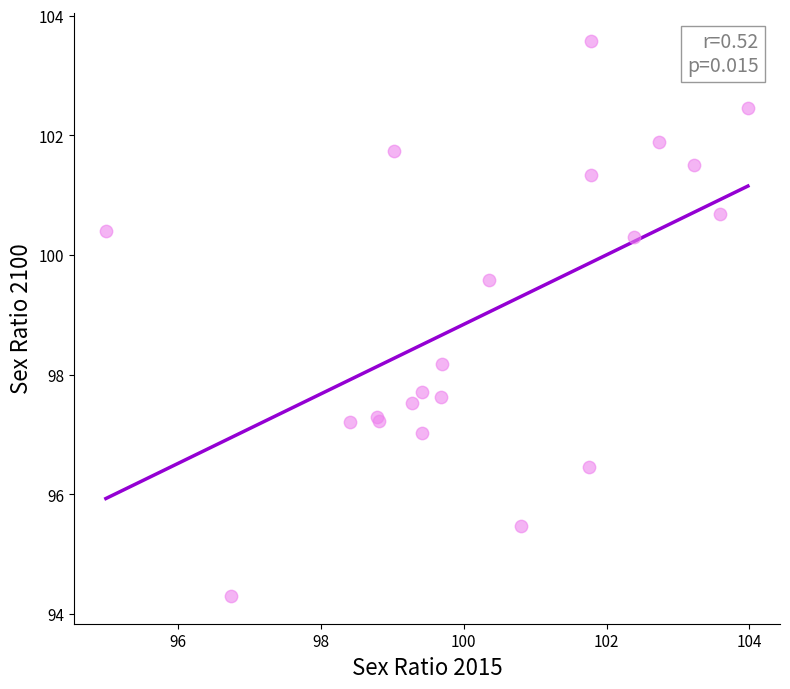

What Y value in the scatter plot is closest to 98?

98.2